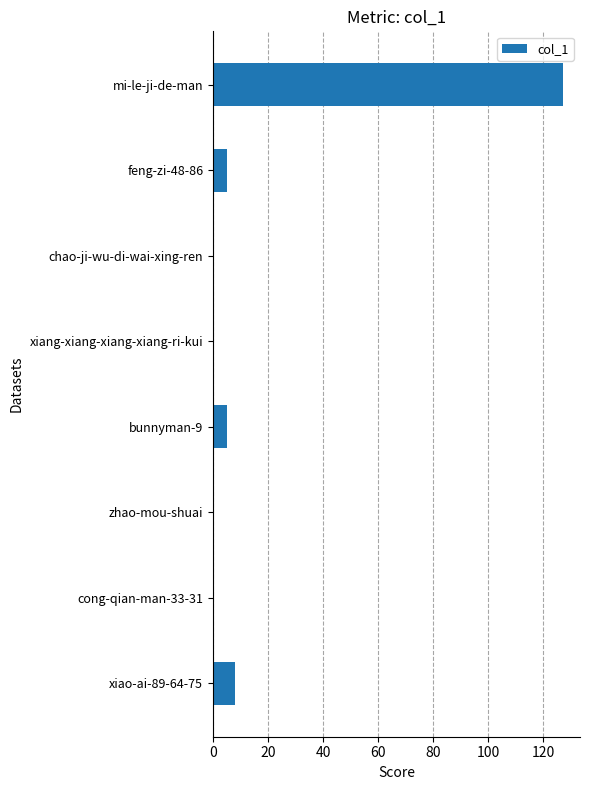

How many categories are shown in the chart?

8